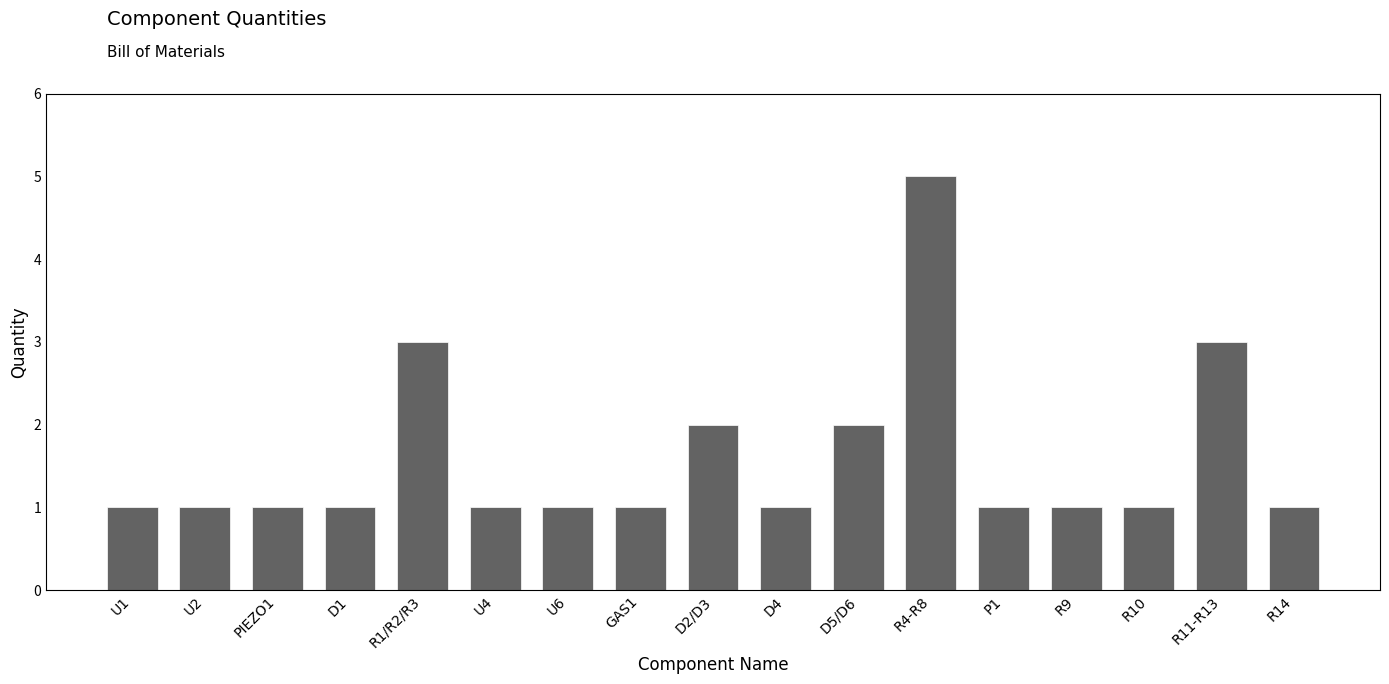

Count the values in the range 1 to 2.

14